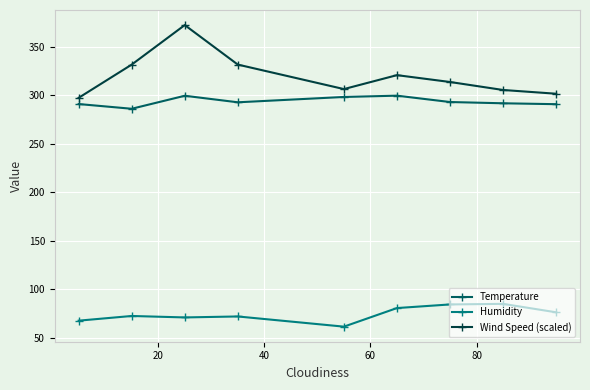

What is the maximum value shown in the chart?

372.5